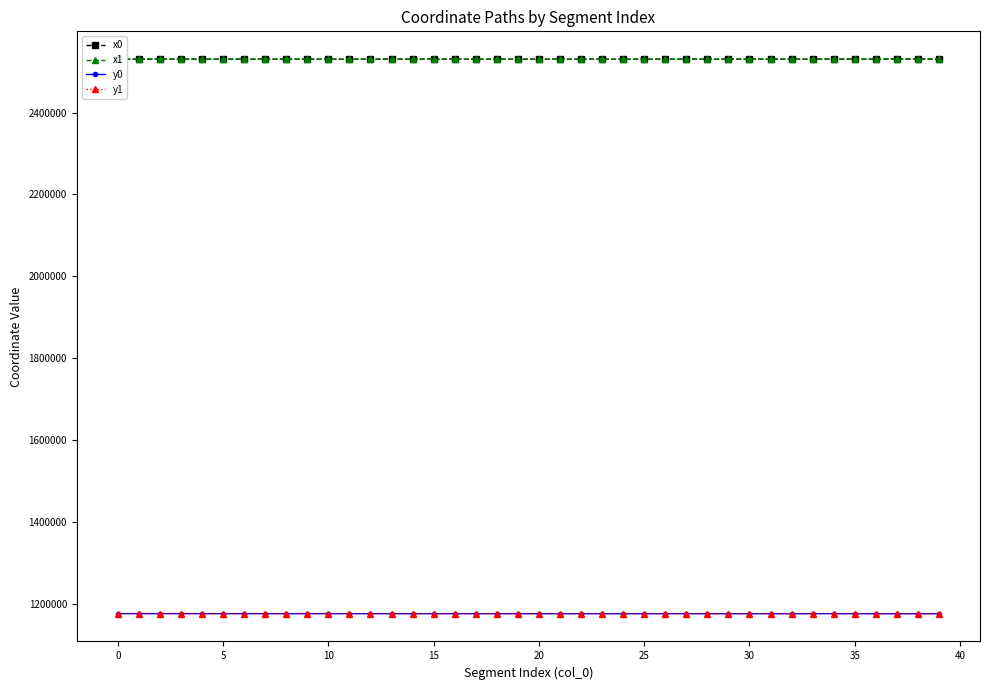

At how many categories does at least one series exceed 1234226?

40